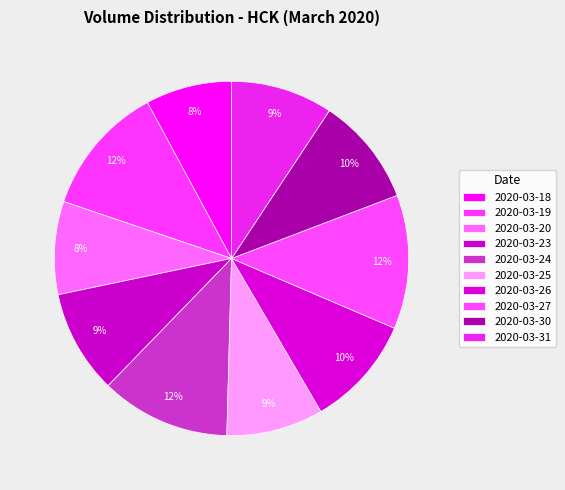

To the nearest percent, what is the difference between the largest and smallest slice percentages?

4%